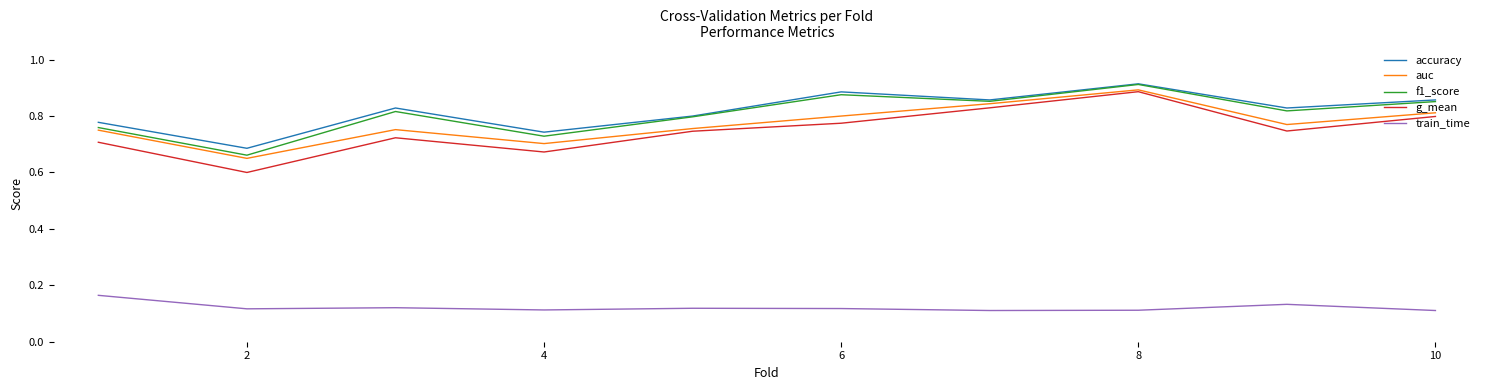

Count the g_mean values in the range 0 to 1.

10